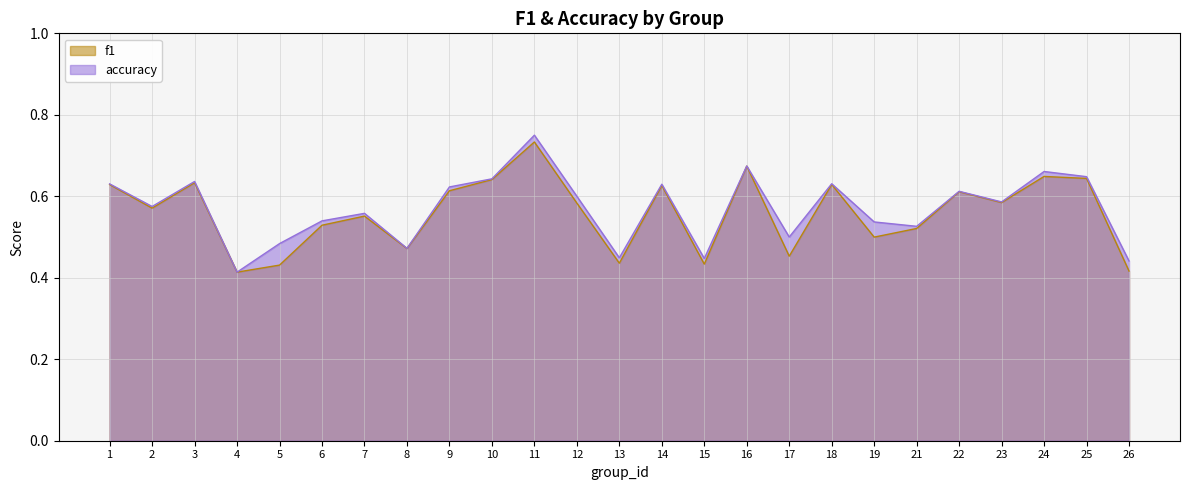

What is the difference between the maximum and minimum values in the f1 series?

0.3